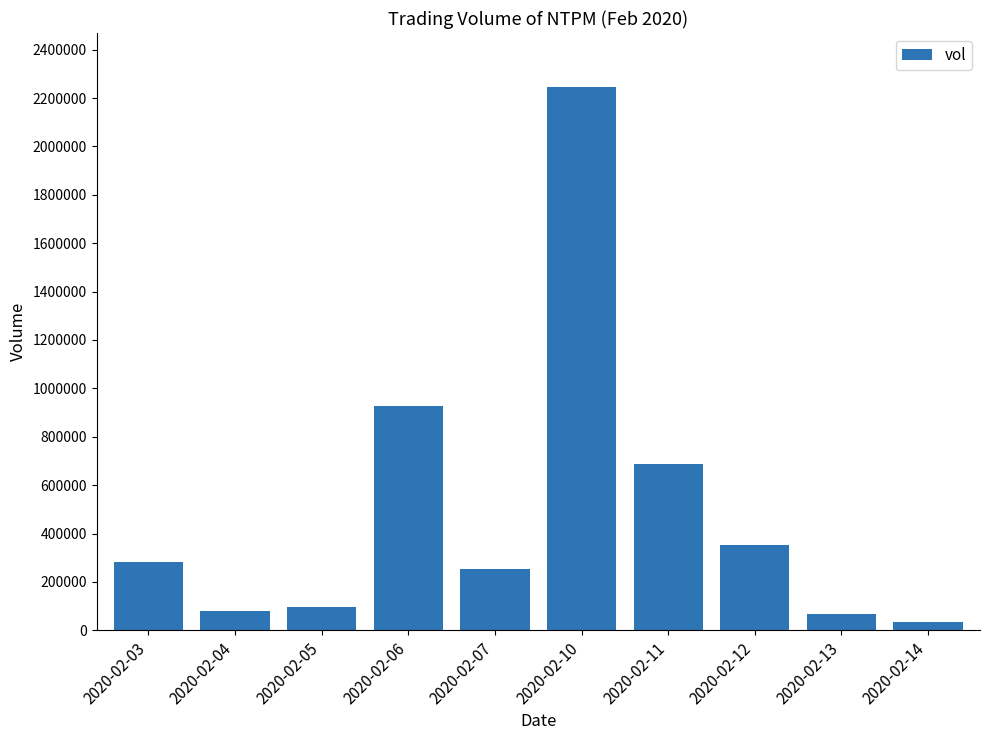

What is the value of the 6th bar from the left?

2244400